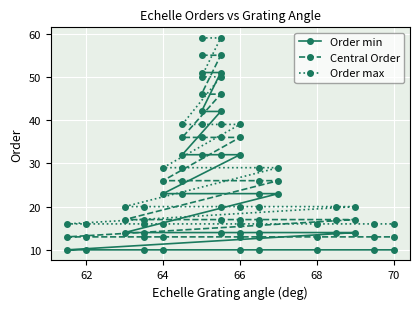

Reading left to right, what are all the values shown in this chart?

Order min: 51	51	42	42	32	32	32	32	23	23	23	23	14	14	14	14	14	14	14	10	10	10	10	10	10	10	10	10
Central Order: 55	55	46	46	36	36	36	36	26	26	26	26	17	17	17	17	17	17	17	13	13	13	13	13	13	13	13	13
Order max: 59	59	50	50	39	39	39	39	29	29	29	29	20	20	20	20	20	20	20	16	16	16	16	16	16	16	16	16